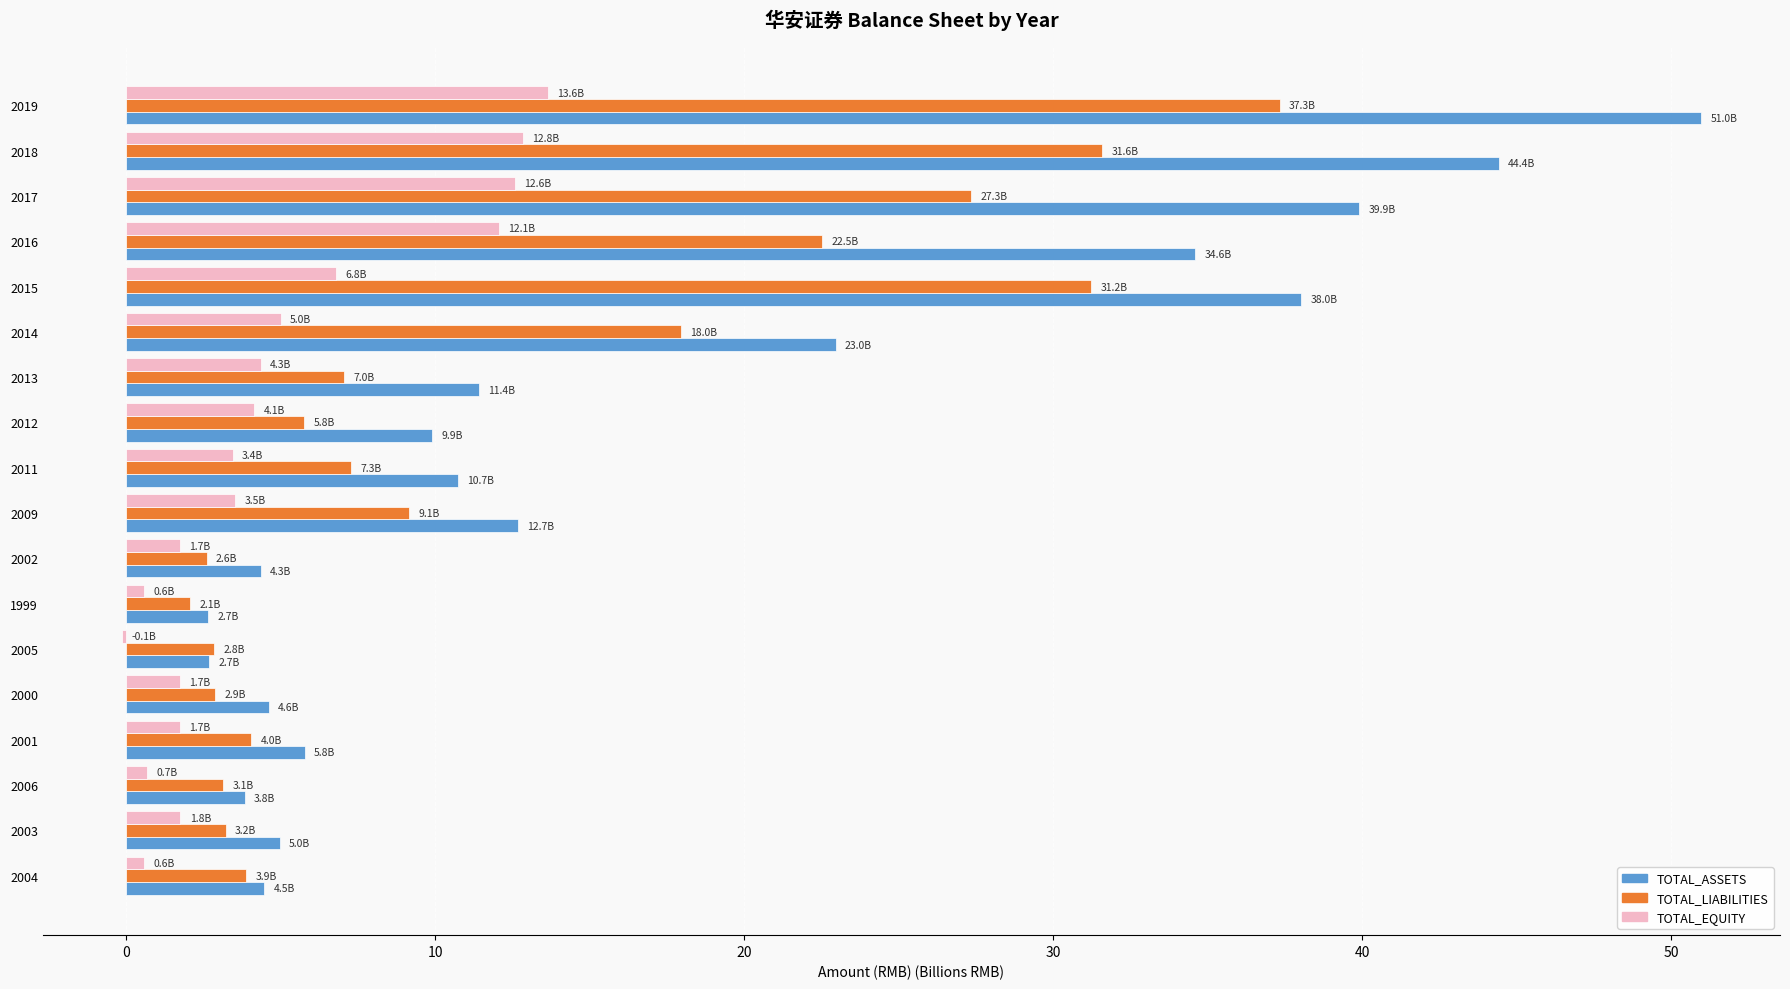

What is the maximum value shown in the chart?

51.0